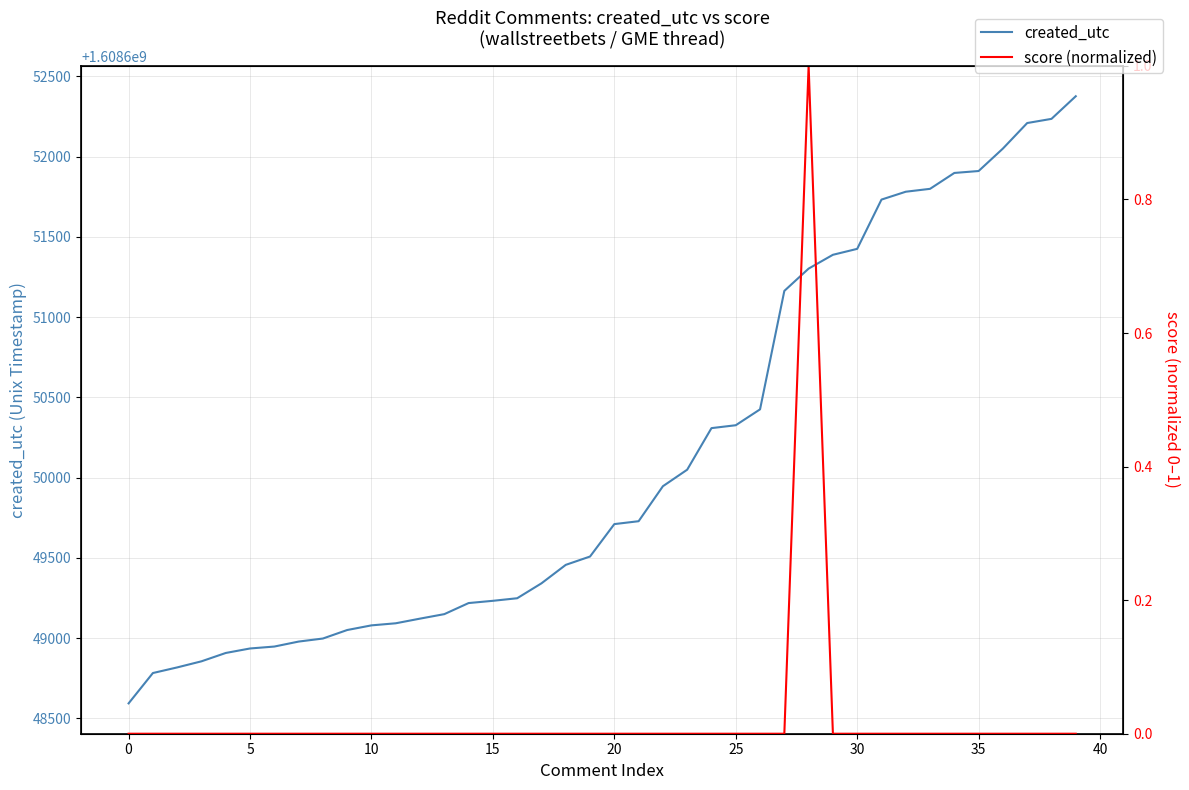

Which series has the largest total across all categories?

created_utc